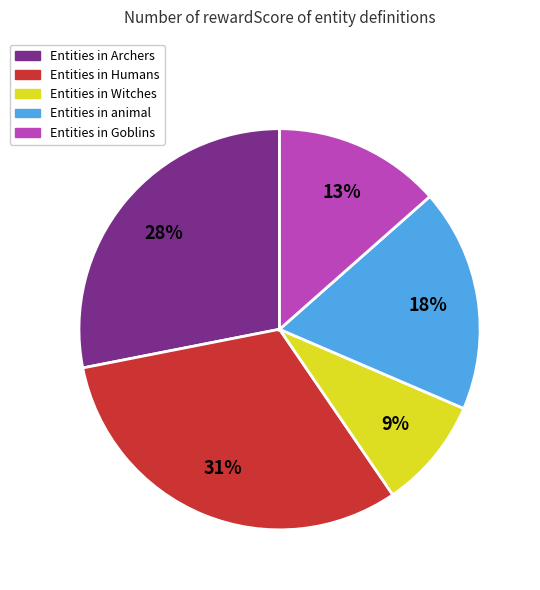

Count the number of slices in the pie.

5